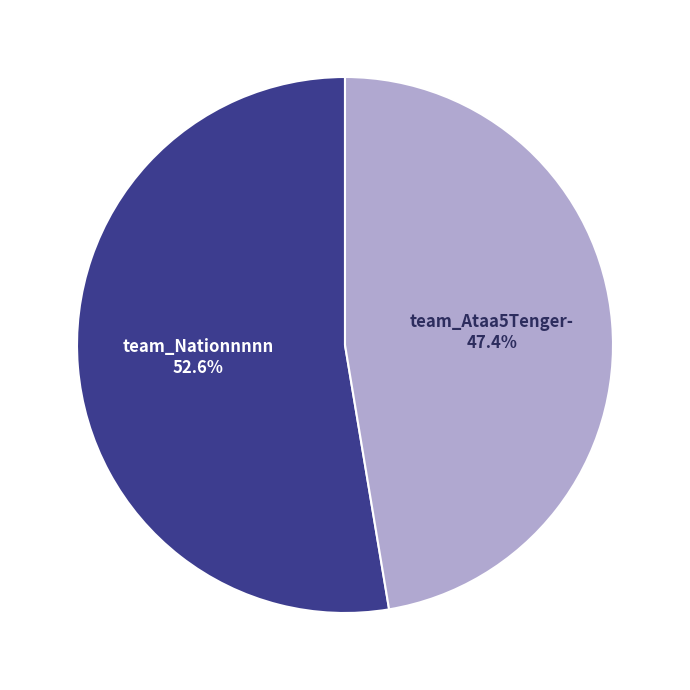

Is there a majority slice in this chart?

Yes